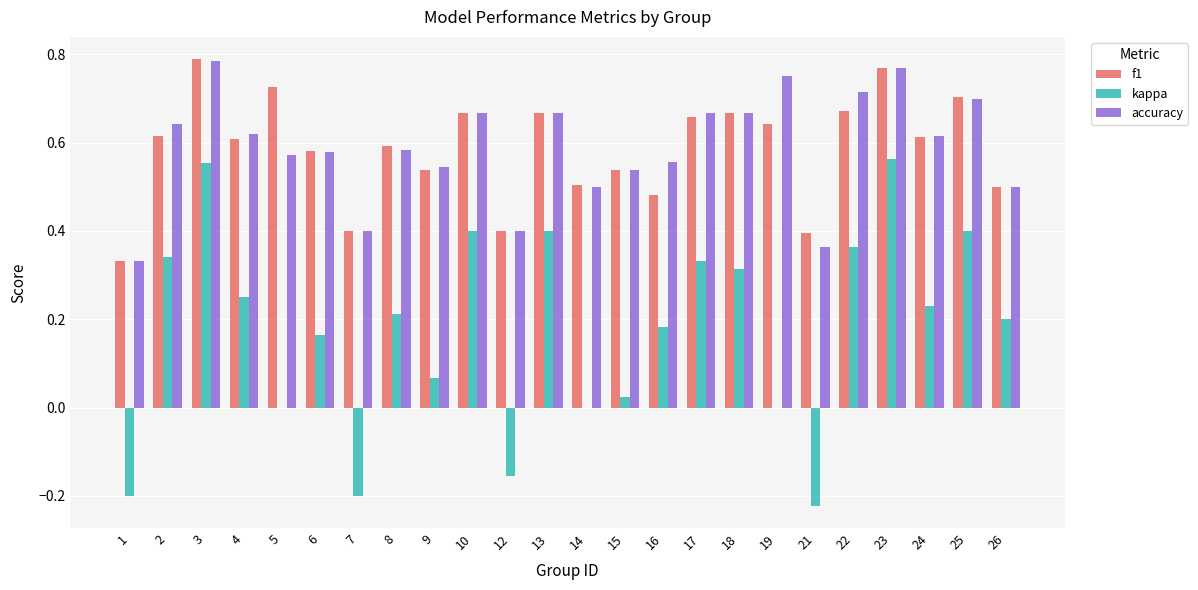

Count the number of categories in the chart.

24